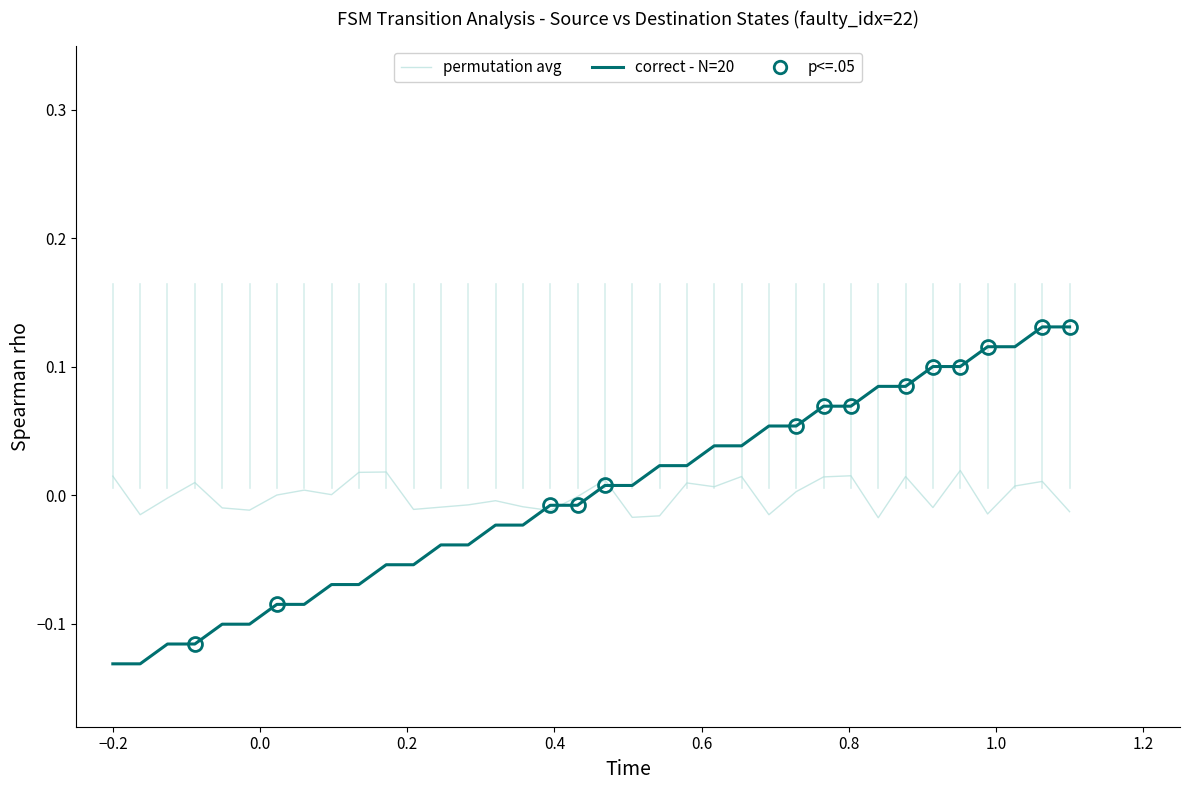

Which series has the largest range (max minus min)?

correct - N=20